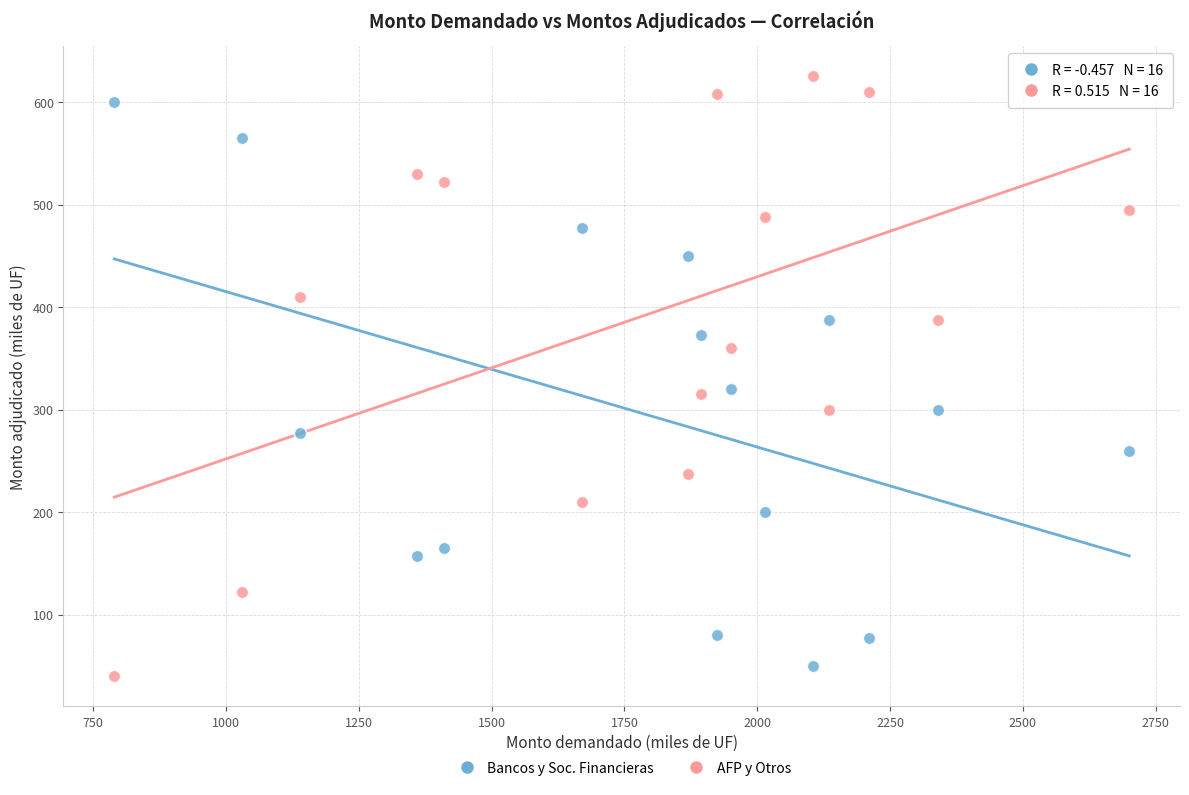

Across all data points, what is the range of Y values (max minus min)?

585.0